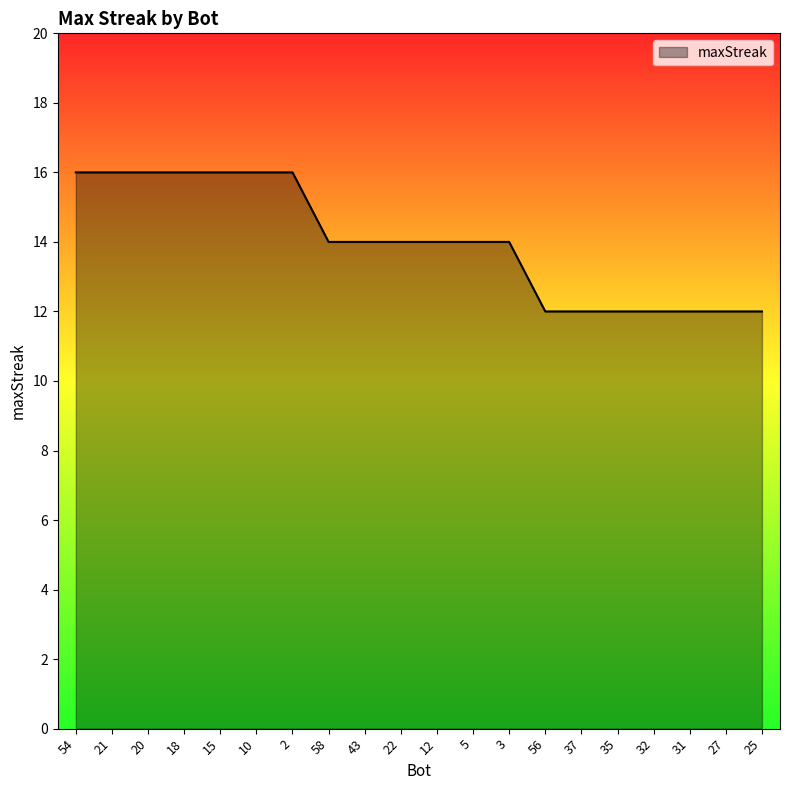

What is the difference between the maximum and minimum values?

4